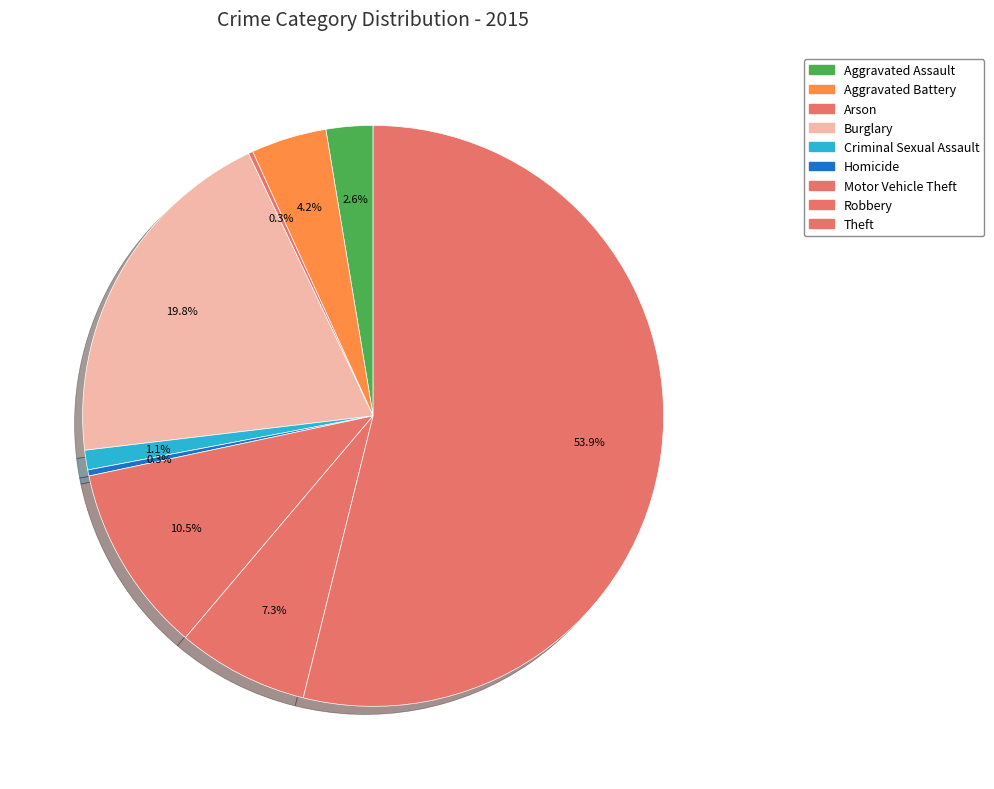

To the nearest percent, what percentage of the pie is Aggravated Assault?

3%